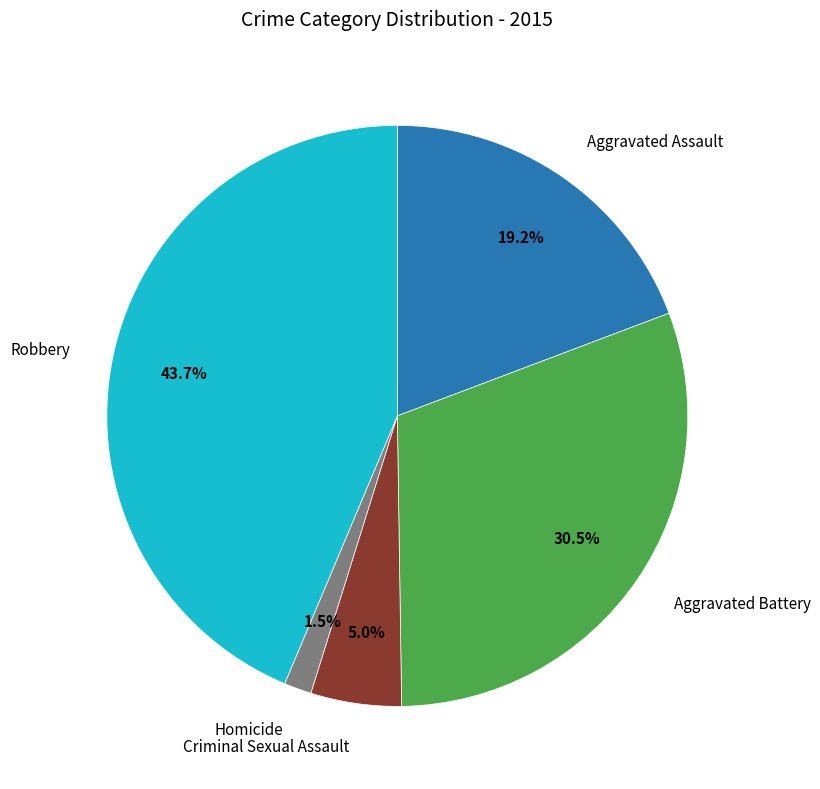

Is there any slice that represents more than half of the pie?

No